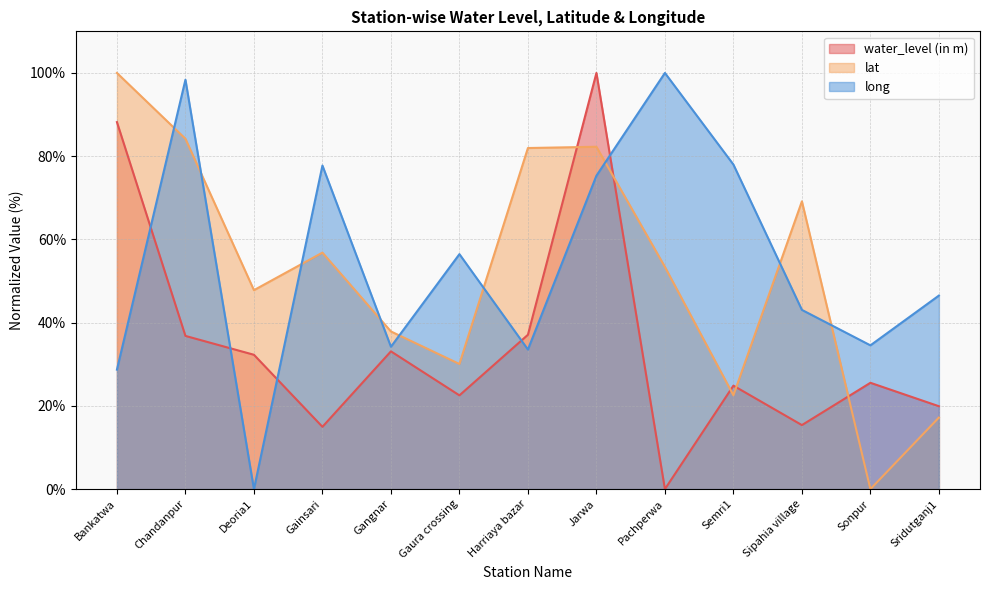

What is the sum of the lat values at Gainsari and Sonpur?

56.8